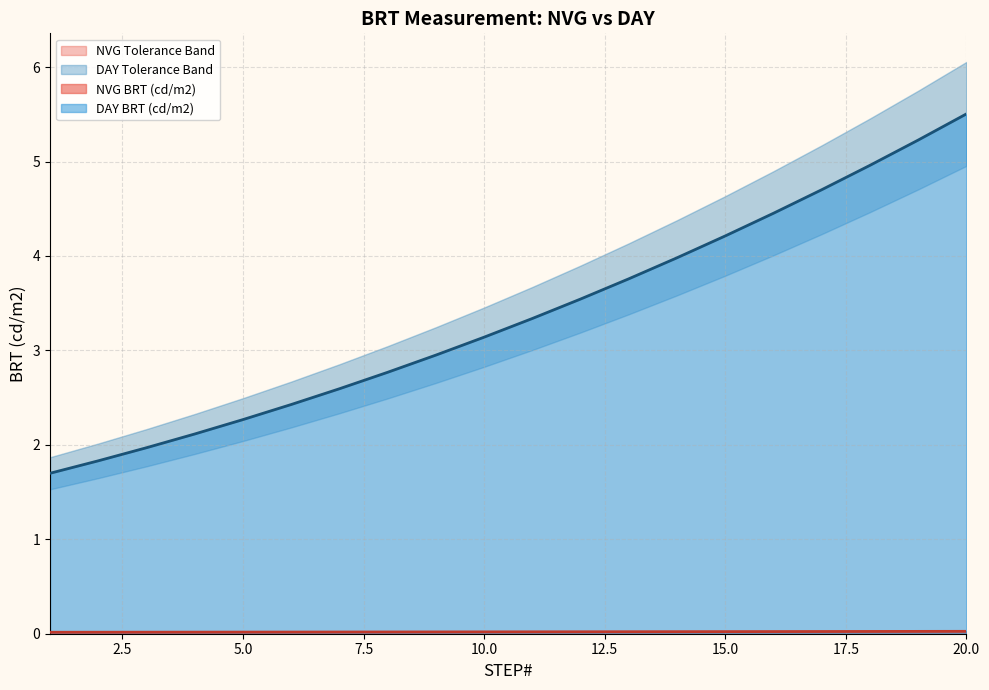

Reading left to right, list all the values displayed in this chart.

NVG BRT (cd/m2): 1=0.0	2=0.0	3=0.0	4=0.0	5=0.0	6=0.0	7=0.0	8=0.0	9=0.0	10=0.0	11=0.0	12=0.0	13=0.0	14=0.0	15=0.0	16=0.0	17=0.0	18=0.0	19=0.0	20=0.0
NVG BRT- (cd/m2): 1=0.0	2=0.0	3=0.0	4=0.0	5=0.0	6=0.0	7=0.0	8=0.0	9=0.0	10=0.0	11=0.0	12=0.0	13=0.0	14=0.0	15=0.0	16=0.0	17=0.0	18=0.0	19=0.0	20=0.0
NVG BRT+ (cd/m2): 1=0.0	2=0.0	3=0.0	4=0.0	5=0.0	6=0.0	7=0.0	8=0.0	9=0.0	10=0.0	11=0.0	12=0.0	13=0.0	14=0.0	15=0.0	16=0.0	17=0.0	18=0.0	19=0.0	20=0.0
DAY BRT (cd/m2): 1=1.7	2=1.8	3=2.0	4=2.1	5=2.3	6=2.4	7=2.6	8=2.8	9=3.0	10=3.1	11=3.3	12=3.5	13=3.8	14=4.0	15=4.2	16=4.5	17=4.7	18=5.0	19=5.2	20=5.5
DAY BRT- (cd/m2): 1=1.5	2=1.6	3=1.8	4=1.9	5=2.0	6=2.2	7=2.3	8=2.5	9=2.7	10=2.8	11=3.0	12=3.2	13=3.4	14=3.6	15=3.8	16=4.0	17=4.2	18=4.5	19=4.7	20=5.0
DAY BRT+ (cd/m2): 1=1.9	2=2.0	3=2.2	4=2.3	5=2.5	6=2.7	7=2.9	8=3.0	9=3.2	10=3.5	11=3.7	12=3.9	13=4.1	14=4.4	15=4.6	16=4.9	17=5.2	18=5.5	19=5.8	20=6.1